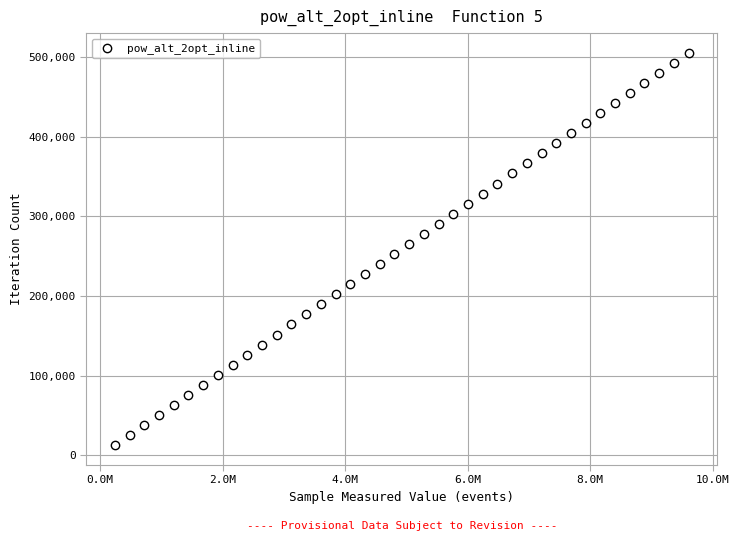

What is the range of Y values (max minus min)?

492882